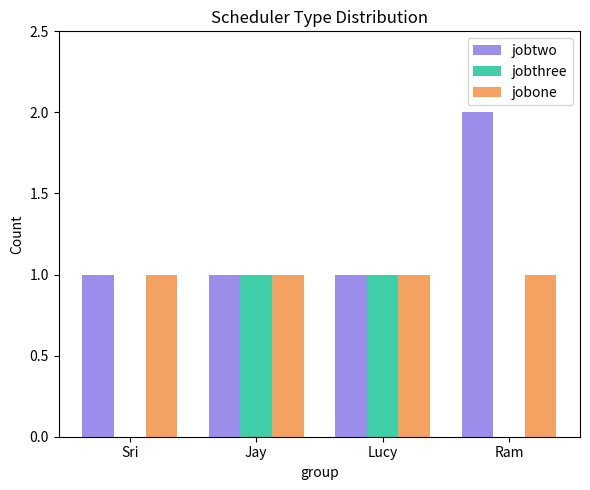

Which series changed the most between Sri and Jay?

jobthree